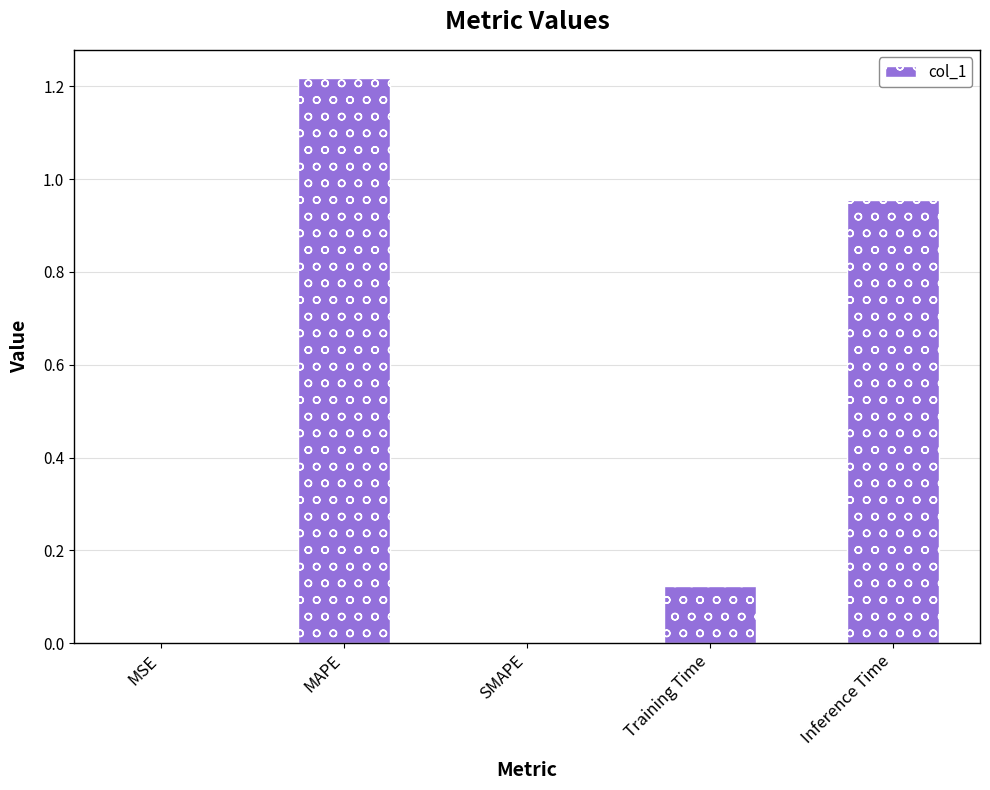

At which category does the chart reach its peak across all series?

MAPE